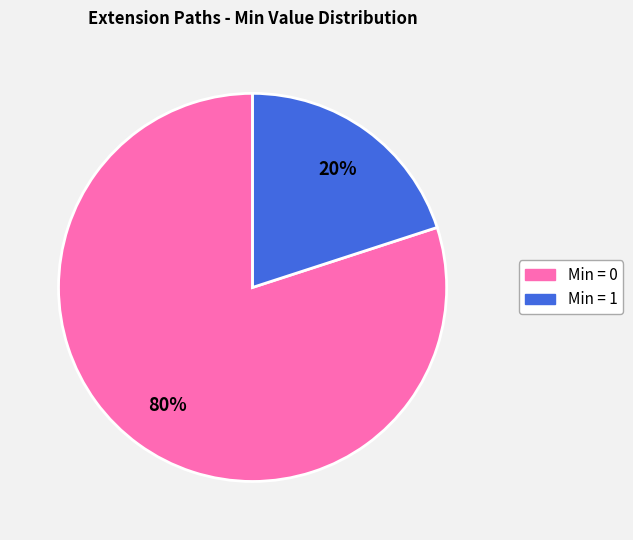

To the nearest percent, what is the difference between the largest and smallest slice percentages?

60%